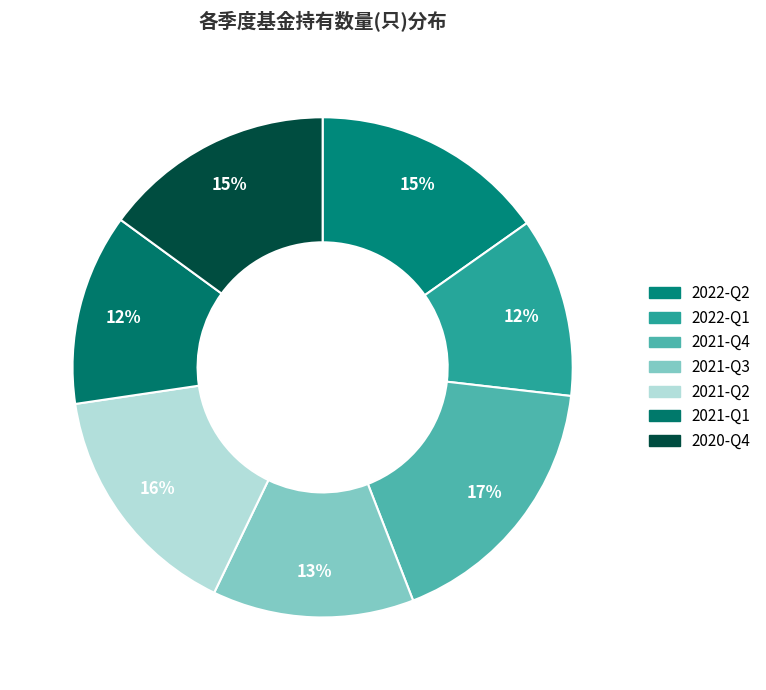

Does 2020-Q4 represent more than half of the total?

No